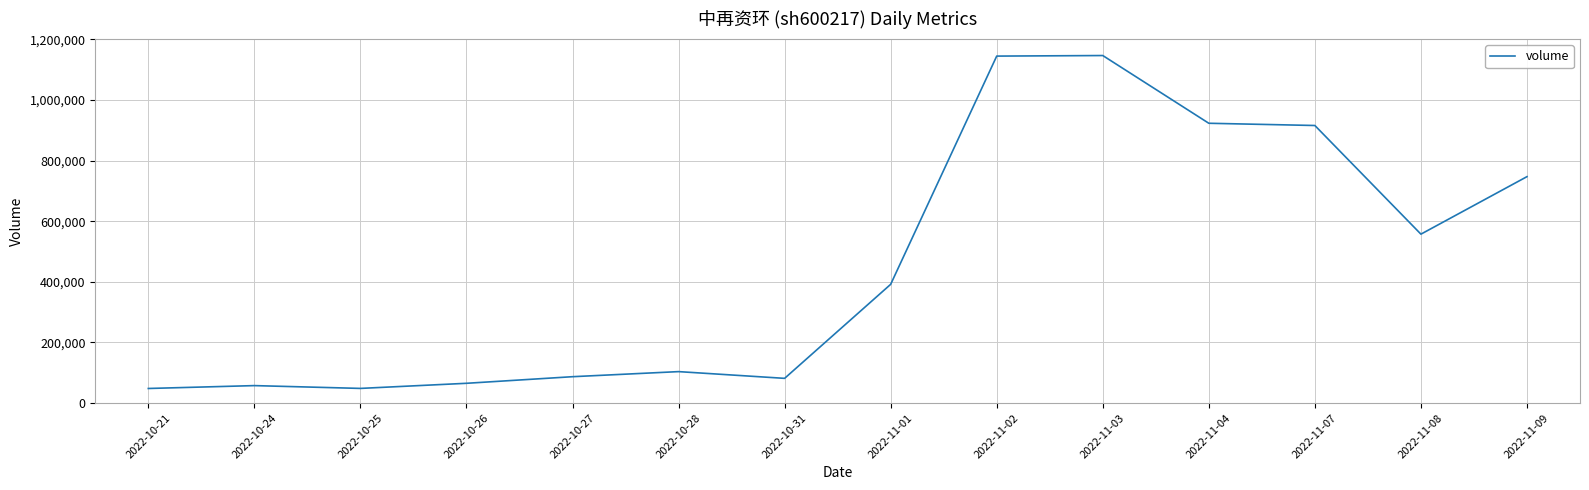

What is the maximum value shown in the chart?

1146398